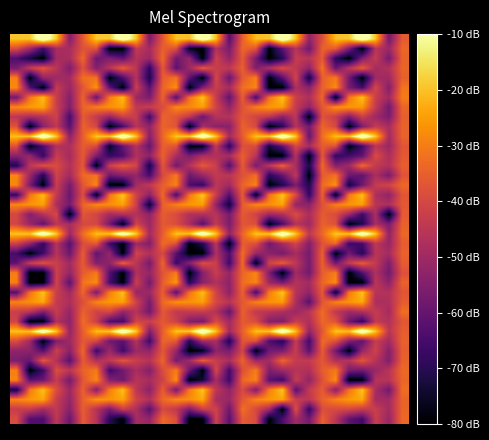

At which category does the chart reach its minimum across all series?

7